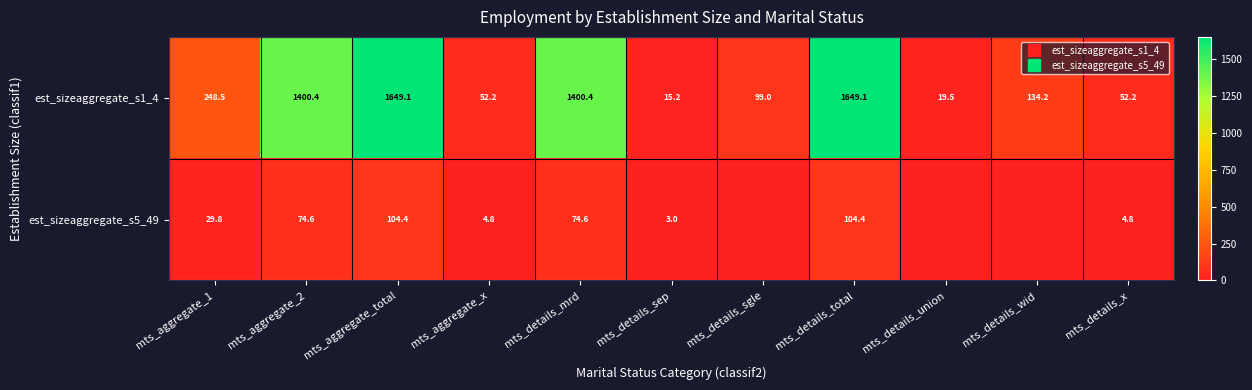

At which label is est_sizeaggregate_s5_49 closest to 52?

mts_aggregate_1